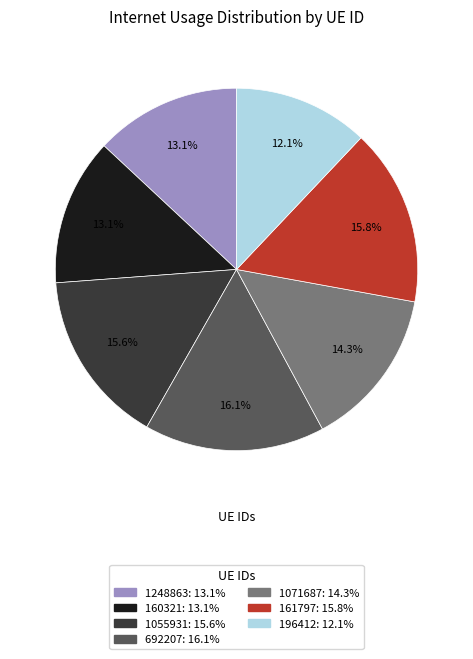

Does 1248863 represent more than half of the total?

No